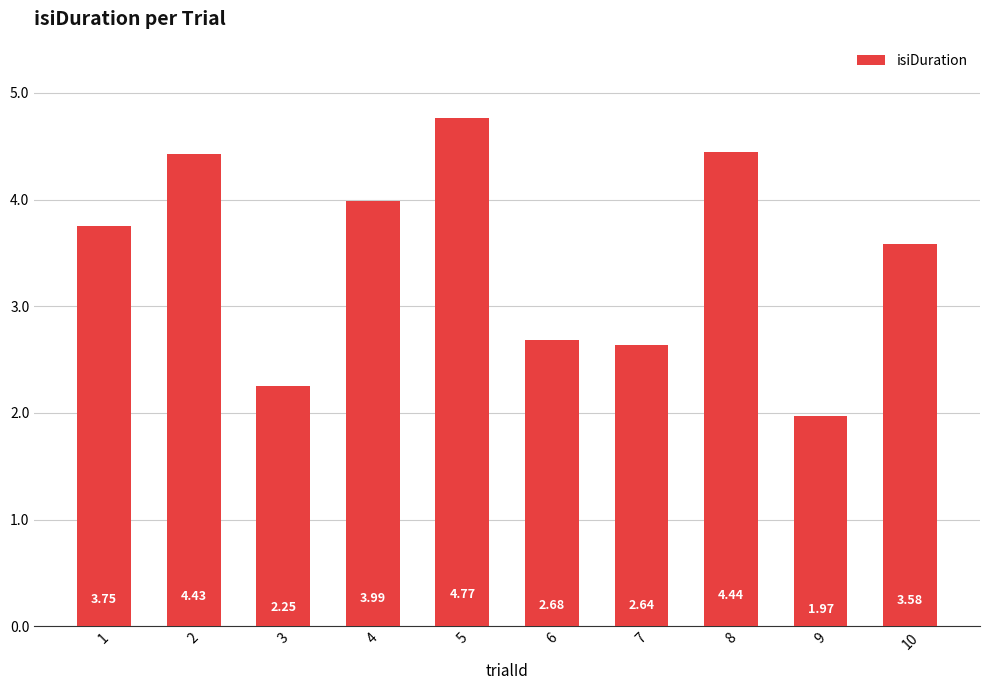

Approximately how many times larger is the value at 3 compared to 1?

0.6